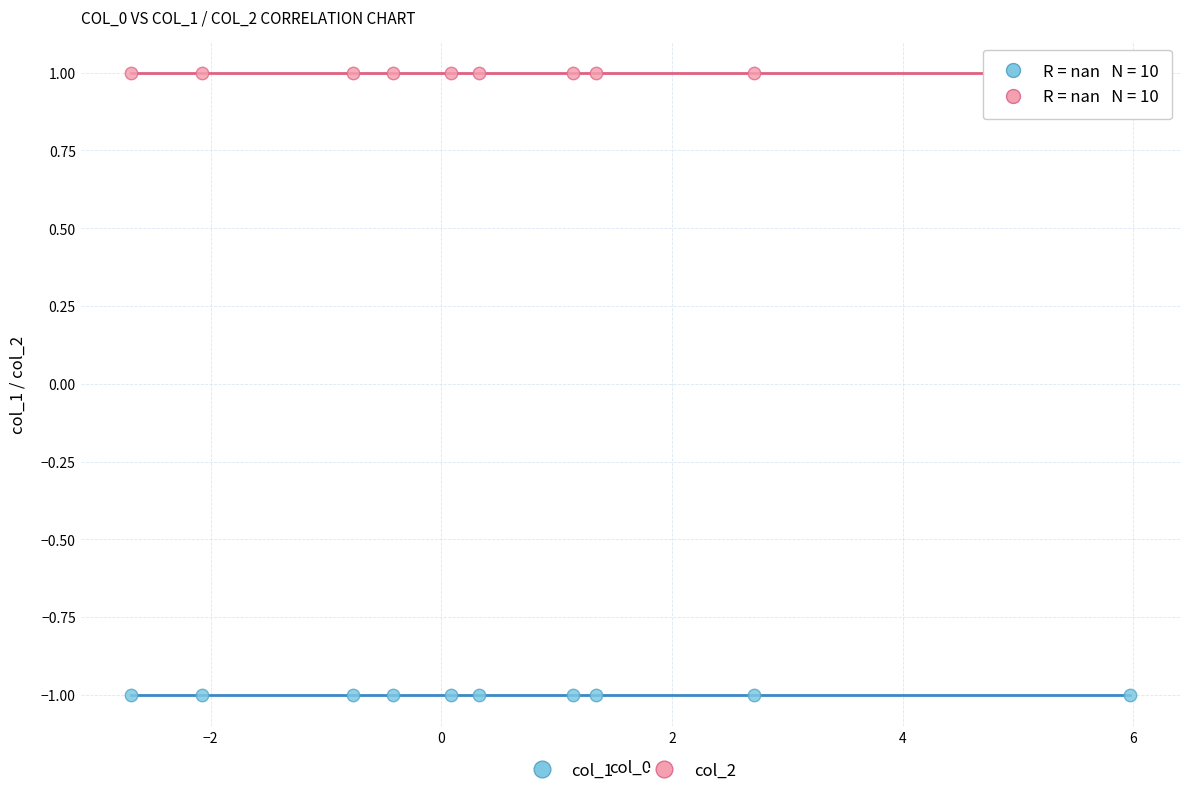

What are all the series names shown in the legend?

col_1, col_2